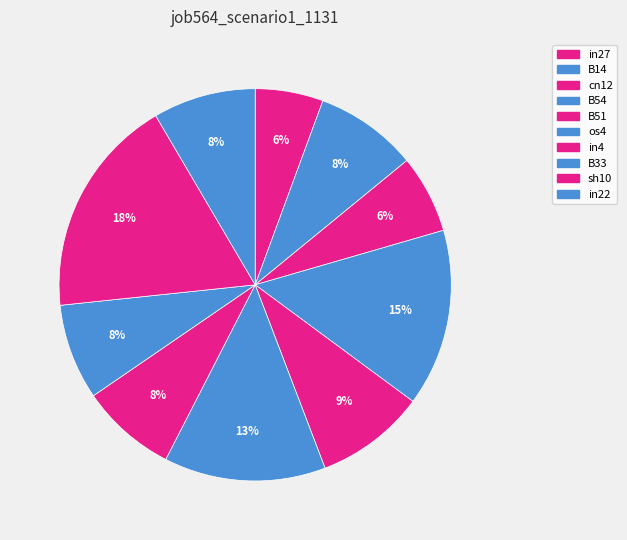

How many segments does this pie chart have?

10